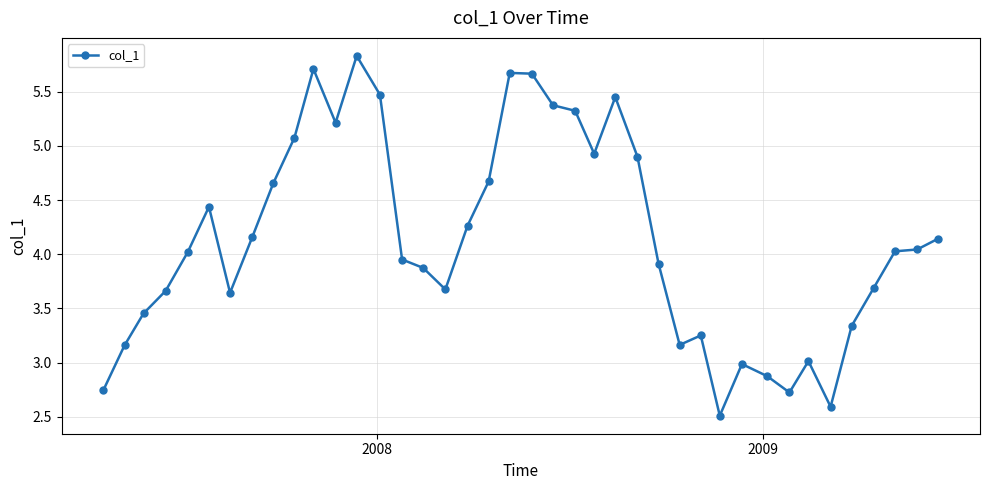

Count the number of values greater than 4.

21